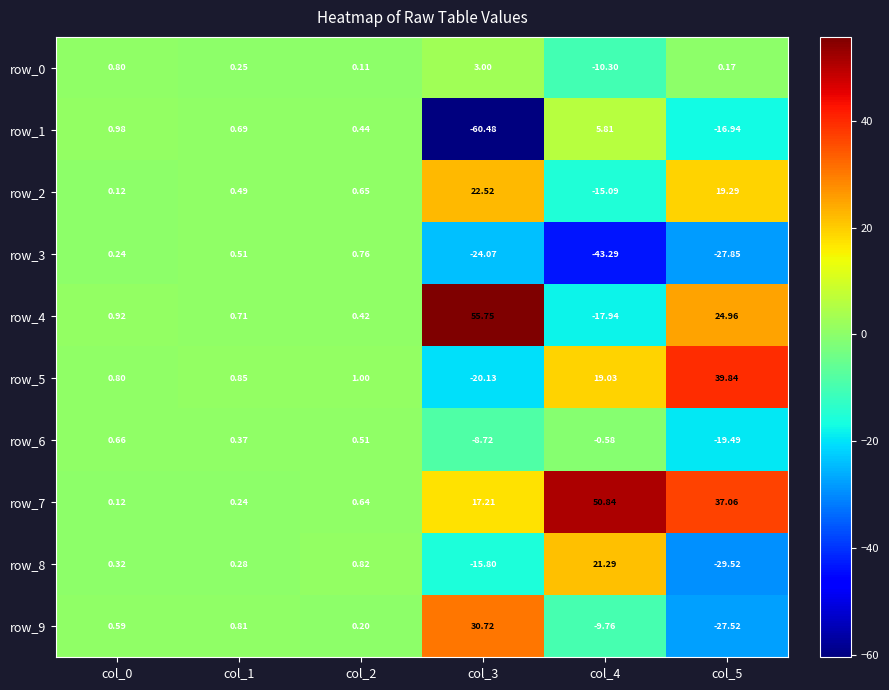

Which series changed the most between col_4 and col_5?

row_8